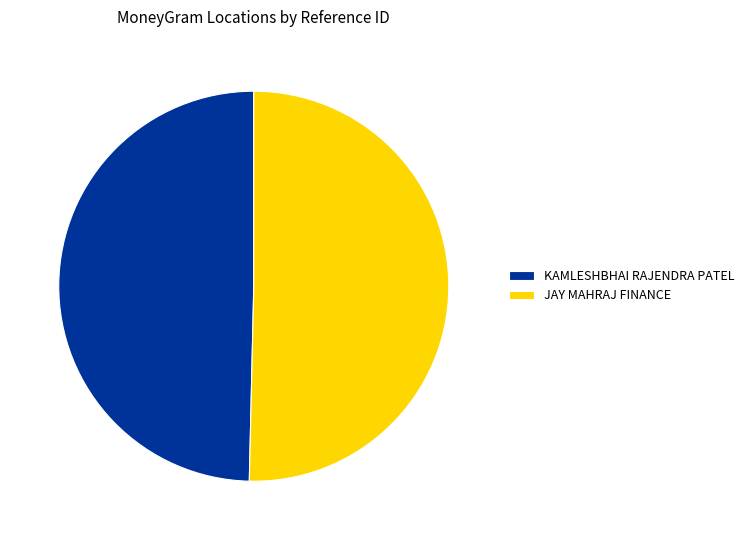

Is the sum of KAMLESHBHAI RAJENDRA PATEL and JAY MAHRAJ FINANCE greater than half?

Yes